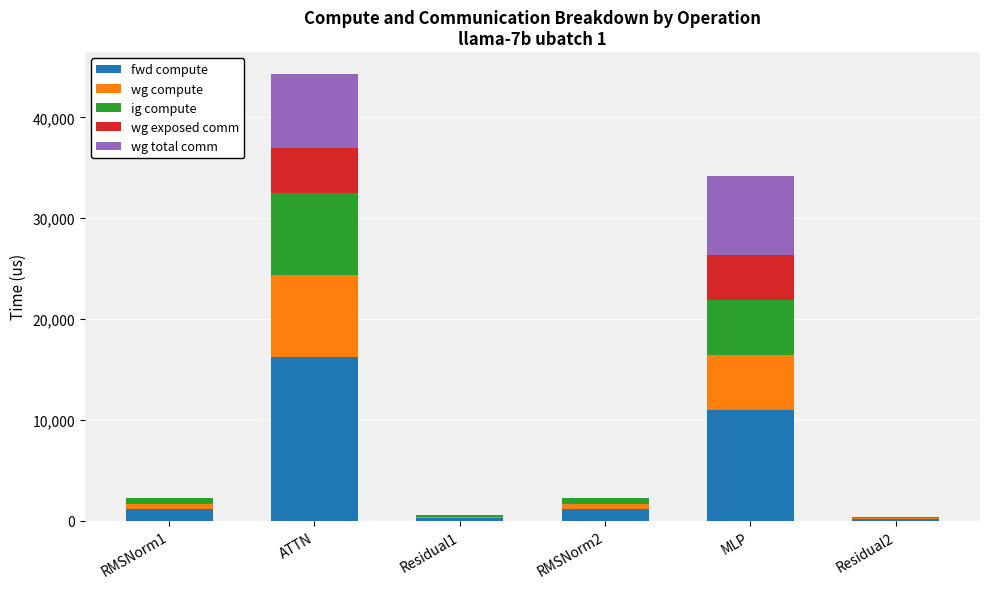

Which category has the highest value in the fwd compute series?

ATTN